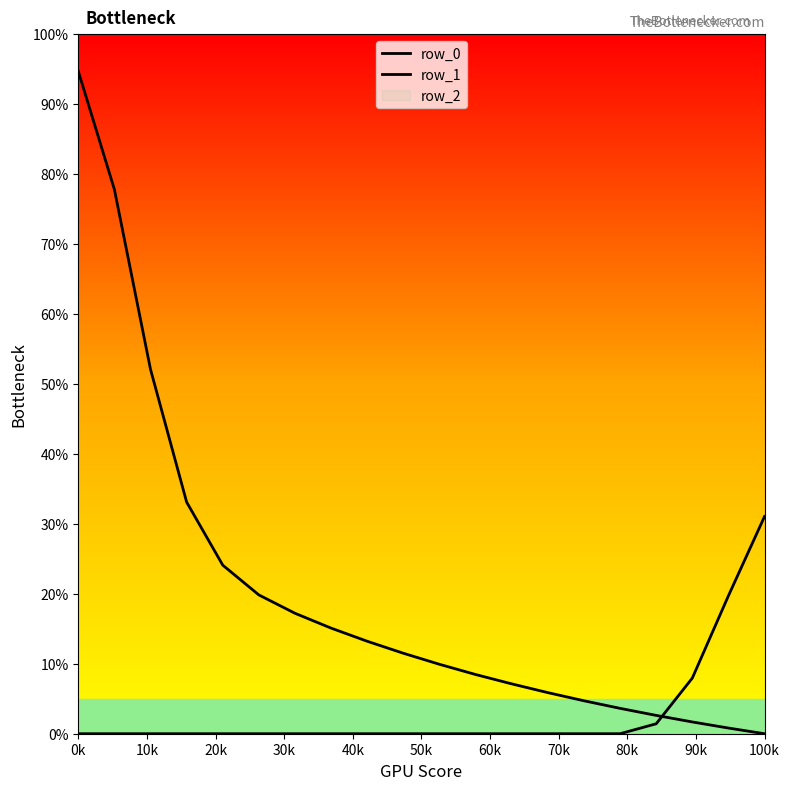

Reading left to right, list all the values displayed in this chart.

row_0: 94.7	77.8	52.1	33.1	24.1	19.8	17.2	15.1	13.2	11.5	9.9	8.5	7.1	5.9	4.7	3.6	2.6	1.7	0.8	0.0
row_1: 0.0	0.0	0.0	0.0	0.0	0.0	0.0	0.0	0.0	0.0	0.0	0.0	0.0	0.0	0.0	0.0	1.4	8.0	19.7	31.1